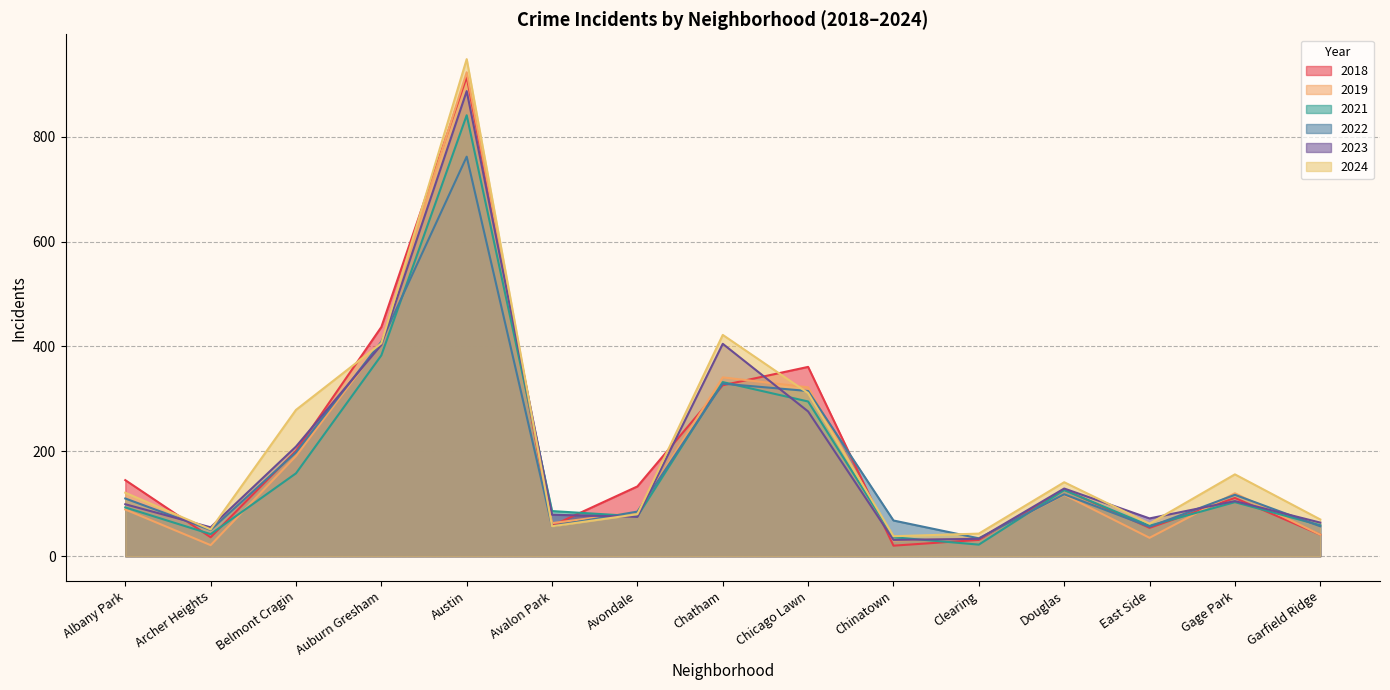

What is the label of the 7th point from the left?

Avondale